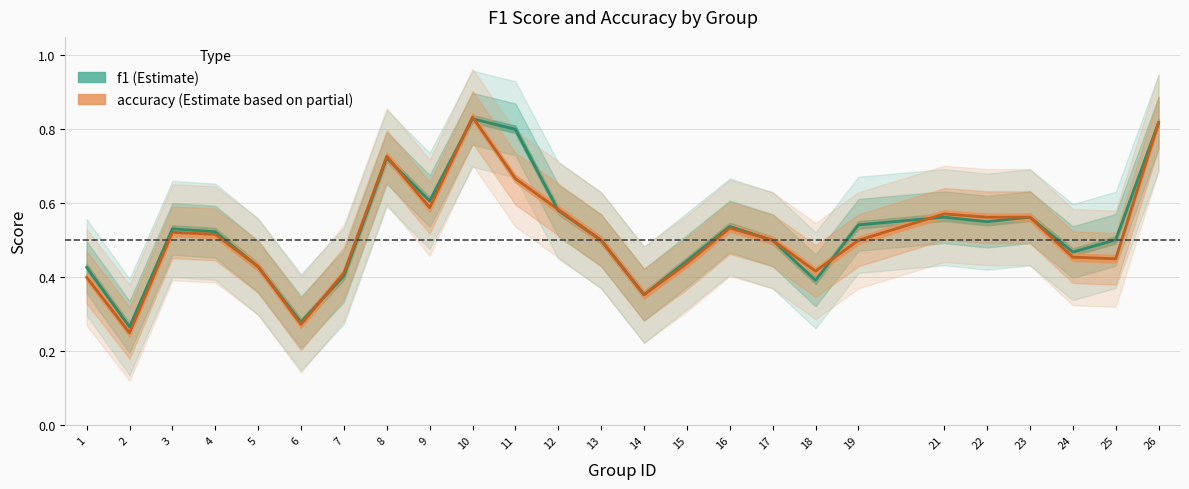

At which category is the sum across all series the highest?

10